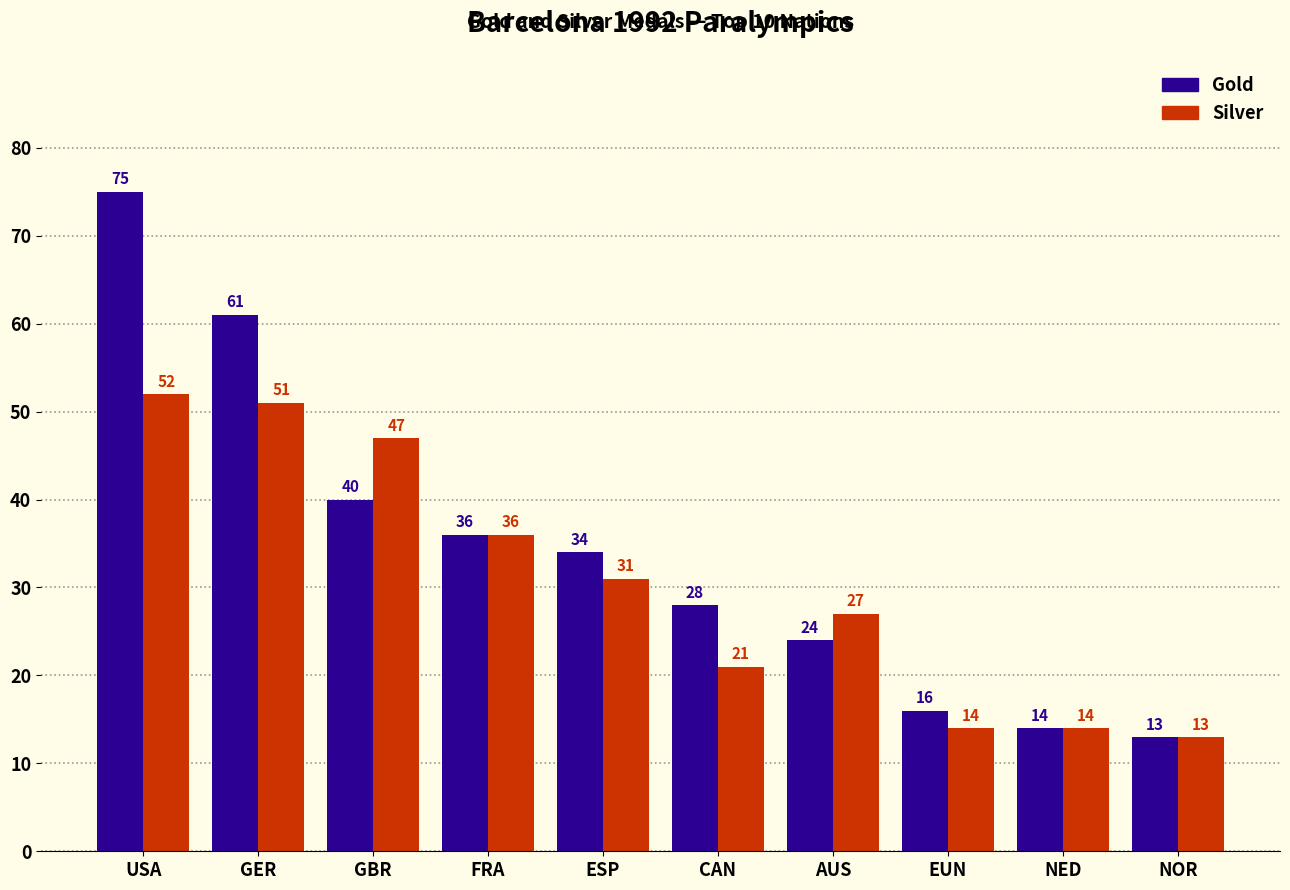

Between USA and AUS, which series saw the biggest shift?

Gold